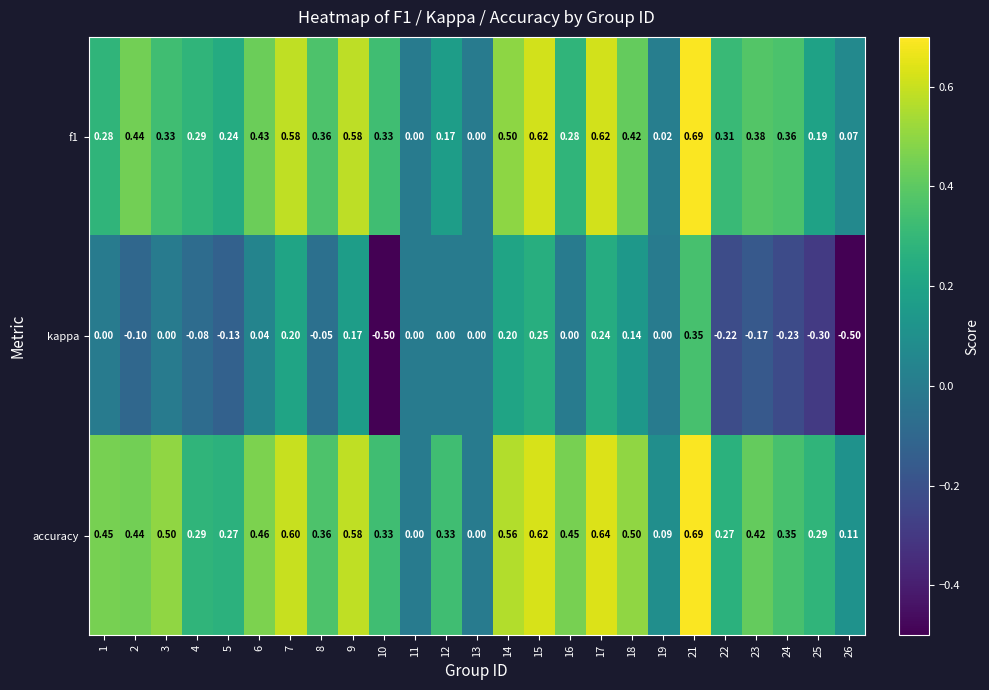

How many negative values does the kappa series have?

10